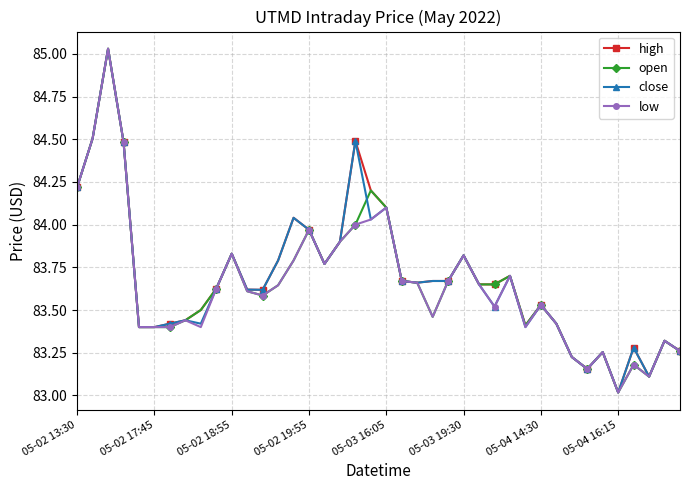

True or false: open has more than 1 interior local peaks.

True